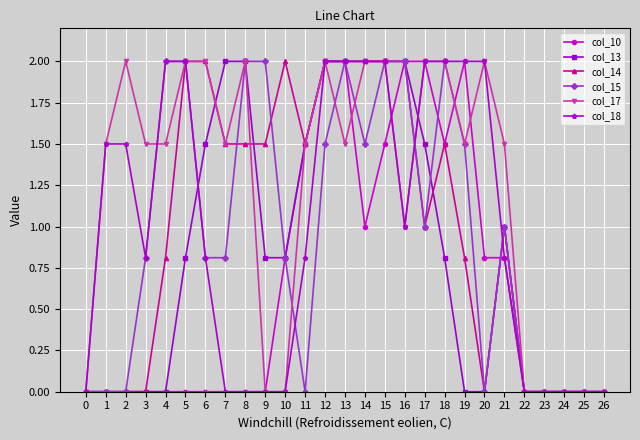

Reading left to right, list all the values displayed in this chart.

col_10: 0=0.0	1=0.0	2=0.0	3=0.0	4=0.0	5=0.0	6=0.0	7=0.0	8=0.0	9=0.0	10=0.8	11=1.5	12=2.0	13=2.0	14=1.0	15=1.5	16=2.0	17=2.0	18=1.5	19=2.0	20=0.8	21=0.8	22=0.0	23=0.0	24=0.0	25=0.0	26=0.0
col_13: 0=0.0	1=0.0	2=0.0	3=0.0	4=0.0	5=0.8	6=1.5	7=2.0	8=2.0	9=0.8	10=0.8	11=1.5	12=2.0	13=2.0	14=2.0	15=2.0	16=2.0	17=1.5	18=0.8	19=0.0	20=0.0	21=1.0	22=0.0	23=0.0	24=0.0	25=0.0	26=0.0
col_14: 0=0.0	1=0.0	2=0.0	3=0.0	4=0.8	5=2.0	6=2.0	7=1.5	8=1.5	9=1.5	10=2.0	11=1.5	12=2.0	13=2.0	14=2.0	15=2.0	16=2.0	17=1.0	18=1.5	19=0.8	20=0.0	21=1.0	22=0.0	23=0.0	24=0.0	25=0.0	26=0.0
col_15: 0=0.0	1=0.0	2=0.0	3=0.8	4=2.0	5=2.0	6=0.8	7=0.8	8=2.0	9=2.0	10=0.8	11=0.0	12=1.5	13=2.0	14=1.5	15=2.0	16=2.0	17=1.0	18=2.0	19=1.5	20=0.0	21=1.0	22=0.0	23=0.0	24=0.0	25=0.0	26=0.0
col_17: 0=0.0	1=1.5	2=2.0	3=1.5	4=1.5	5=2.0	6=2.0	7=1.5	8=2.0	9=0.0	10=0.0	11=1.5	12=2.0	13=1.5	14=2.0	15=2.0	16=1.0	17=2.0	18=2.0	19=1.5	20=2.0	21=1.5	22=0.0	23=0.0	24=0.0	25=0.0	26=0.0
col_18: 0=0.0	1=1.5	2=1.5	3=0.8	4=2.0	5=2.0	6=0.8	7=0.0	8=0.0	9=0.0	10=0.0	11=0.8	12=2.0	13=2.0	14=2.0	15=2.0	16=1.0	17=2.0	18=2.0	19=2.0	20=2.0	21=0.8	22=0.0	23=0.0	24=0.0	25=0.0	26=0.0